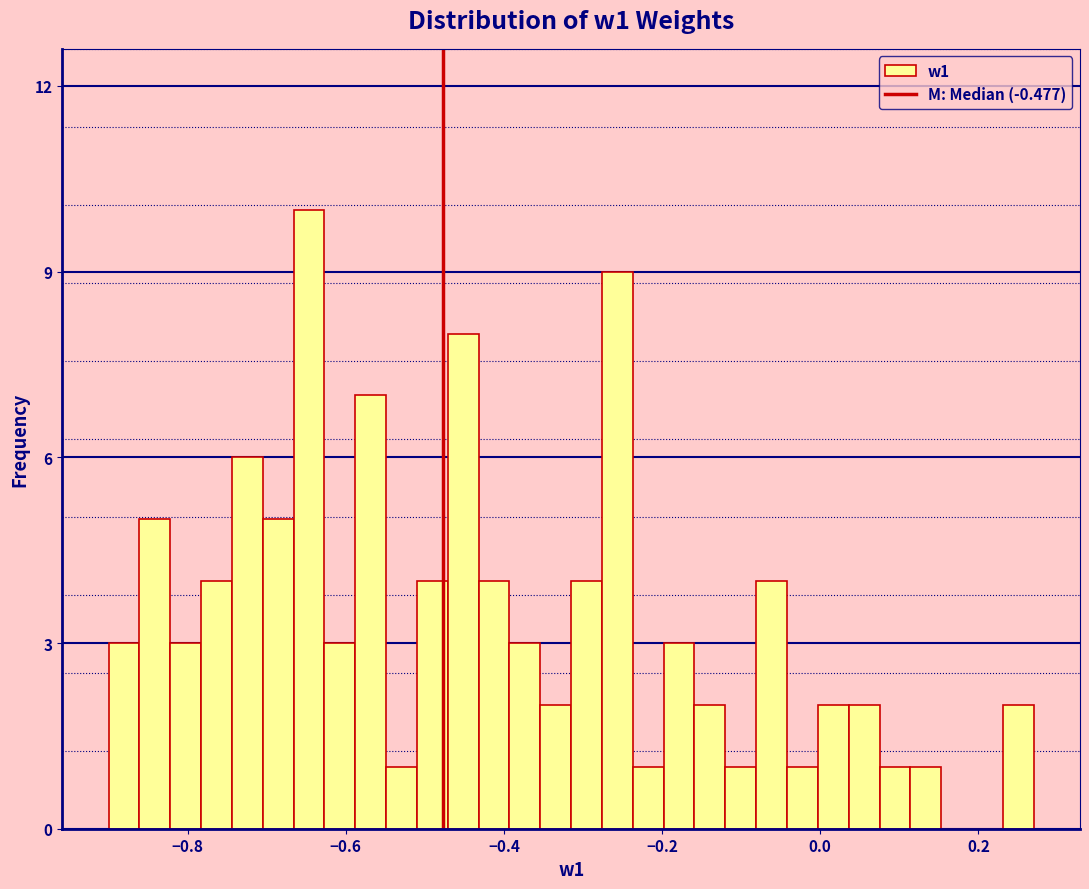

Around what value on the x-axis is the tallest bar? Give the approximate position of its centre, as read against the axis.

-0.64